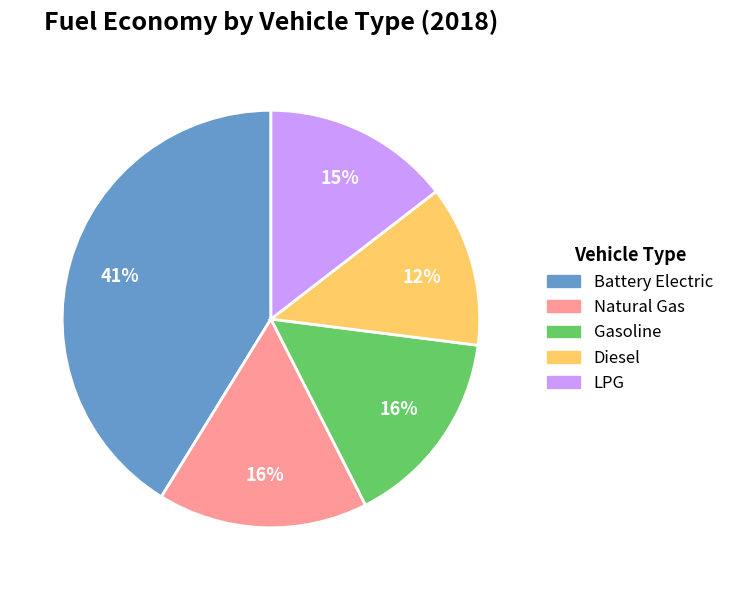

Count the number of slices in the pie.

5